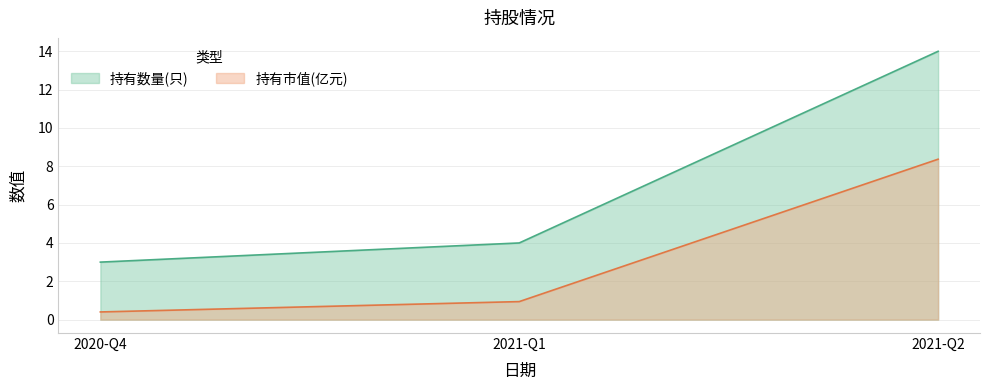

What is the sum of all 持有市值(亿元) values?

9.7